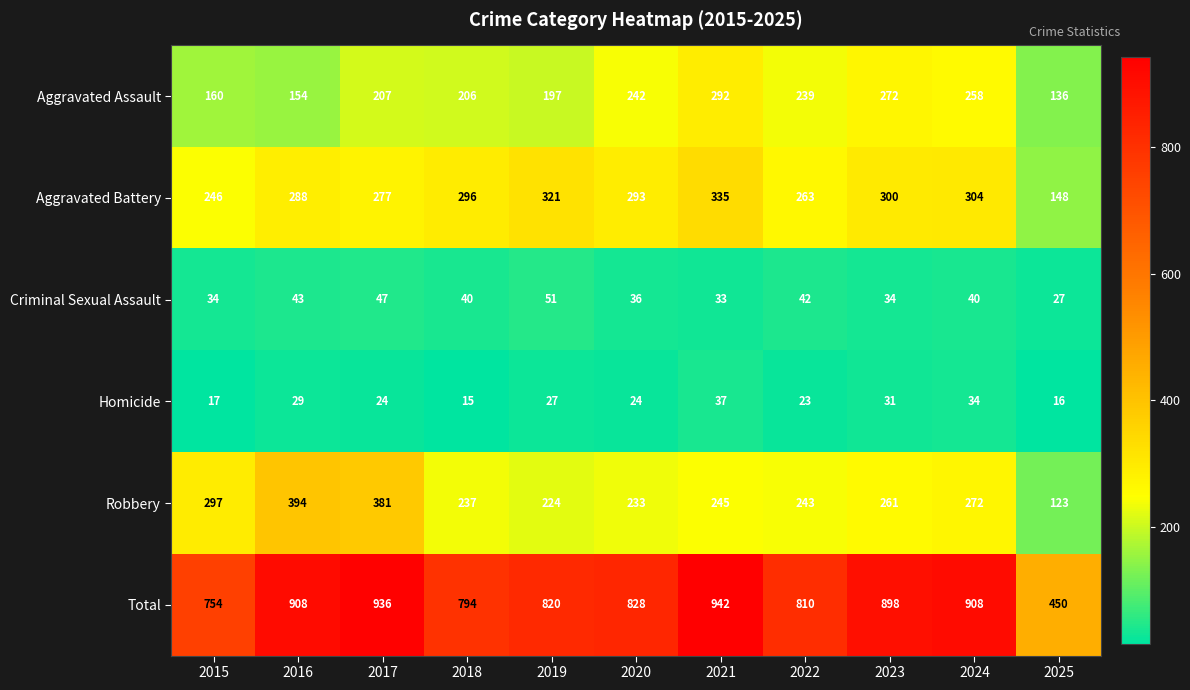

At which label does Homicide first exceed 24?

2016